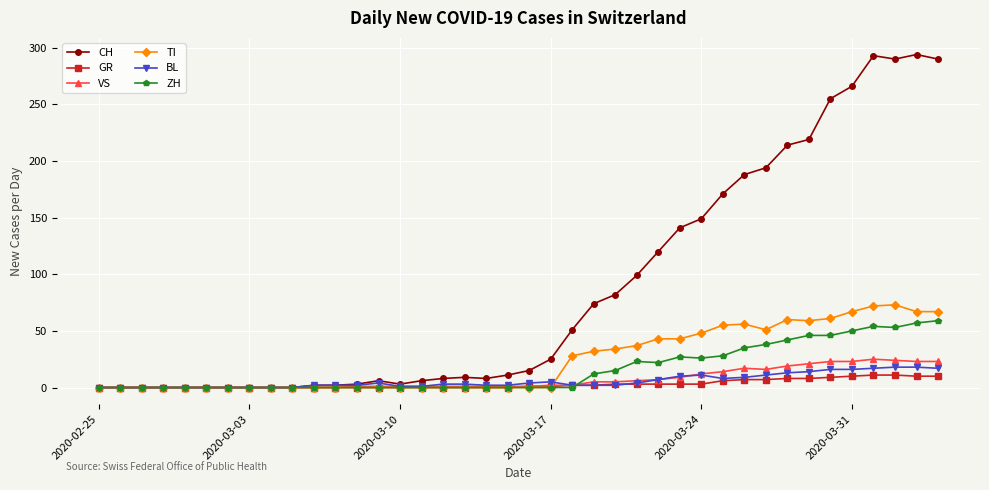

Which series has the largest total across all categories?

CH